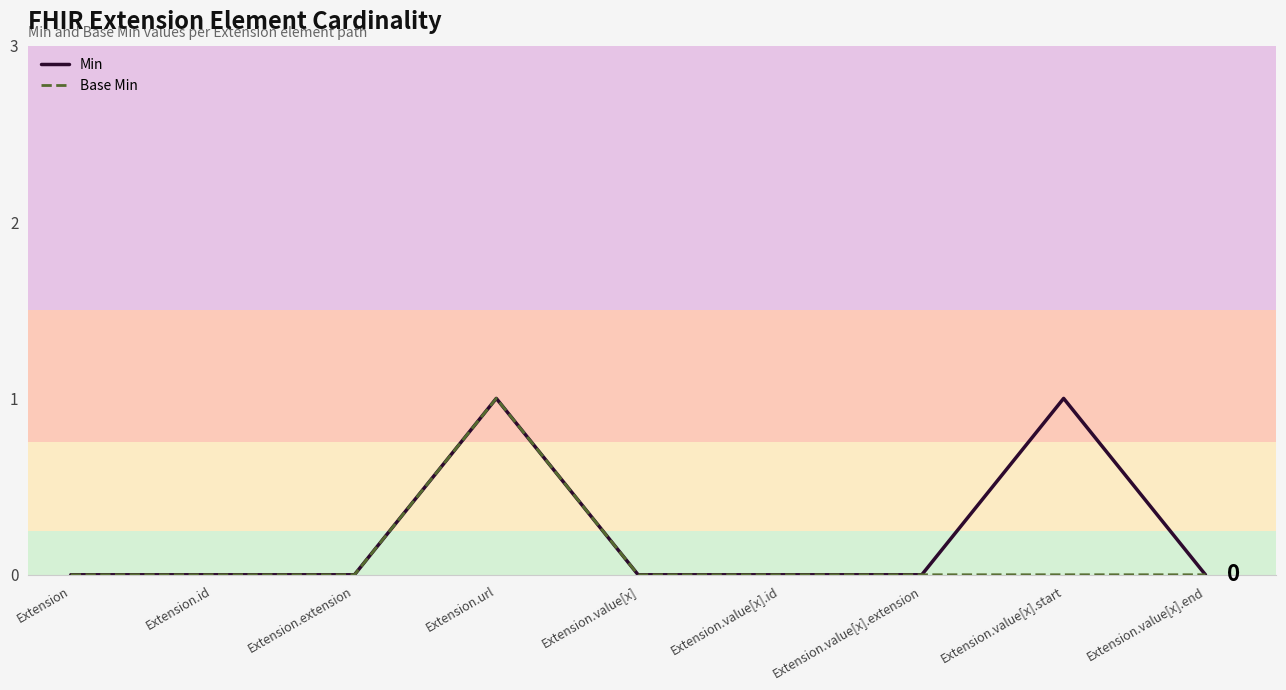

True or false: Min has a value of 0 at Extension.value[x].

True